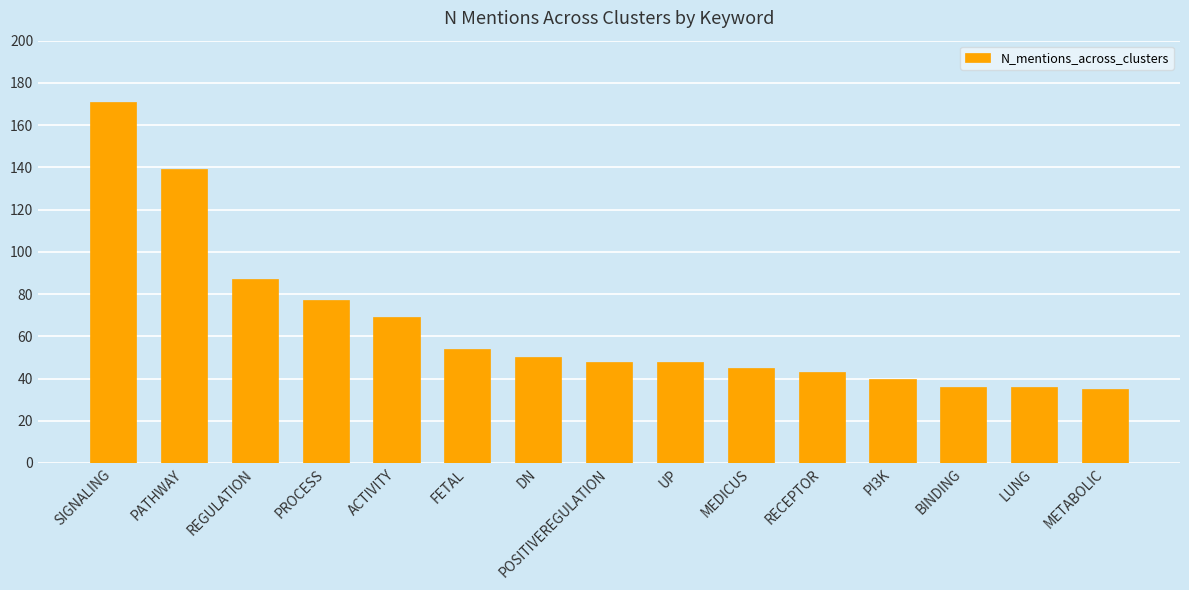

The value at METABOLIC is 59. True or false?

False